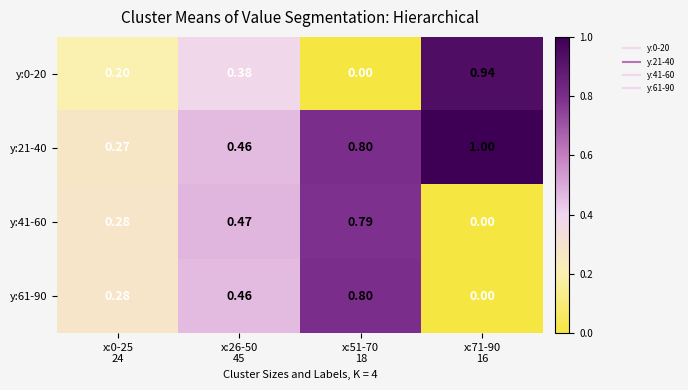

How many values in the y:41-60 series exceed 0?

3